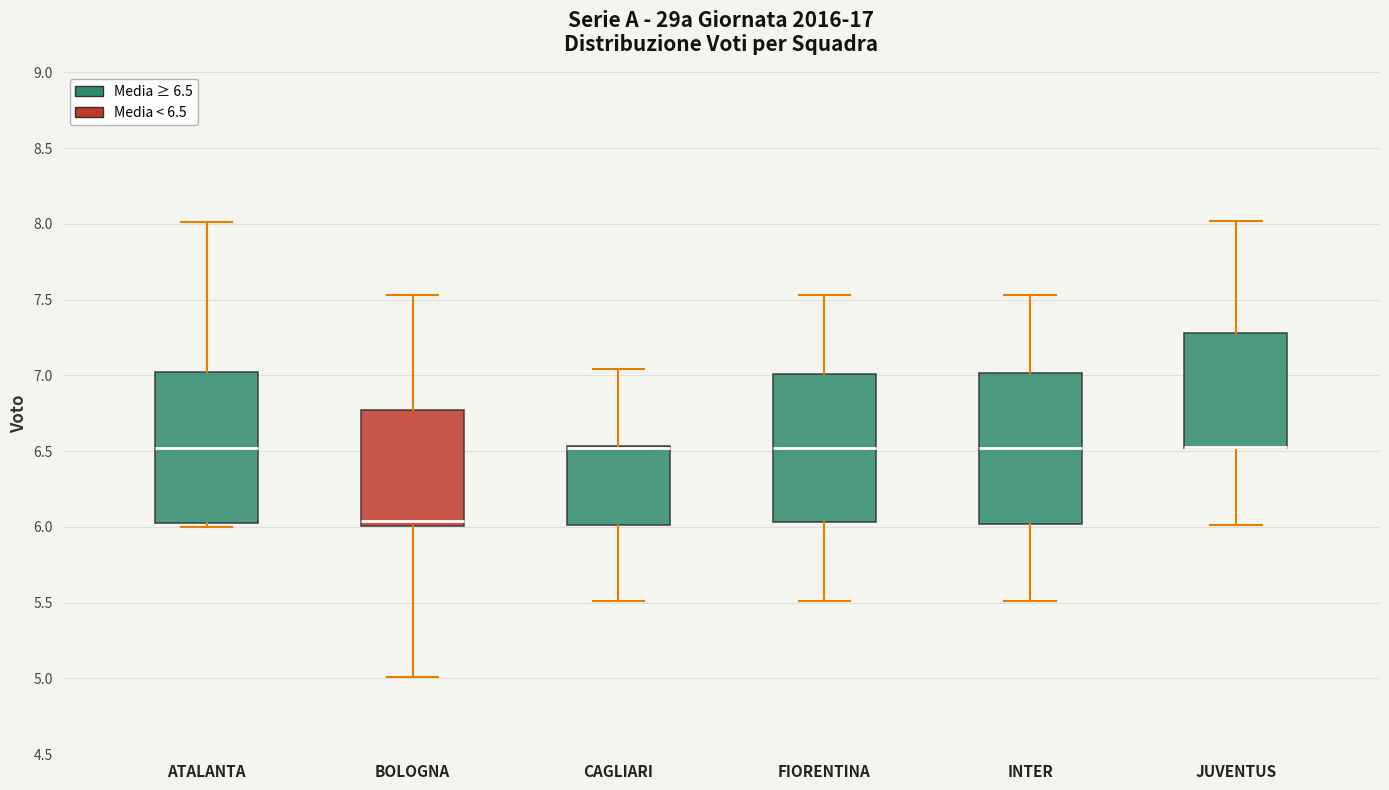

Where is the lower edge of the box for BOLOGNA on the y-axis? The values are not printed on the chart, so give them approximately, as read against the axis.

6.00